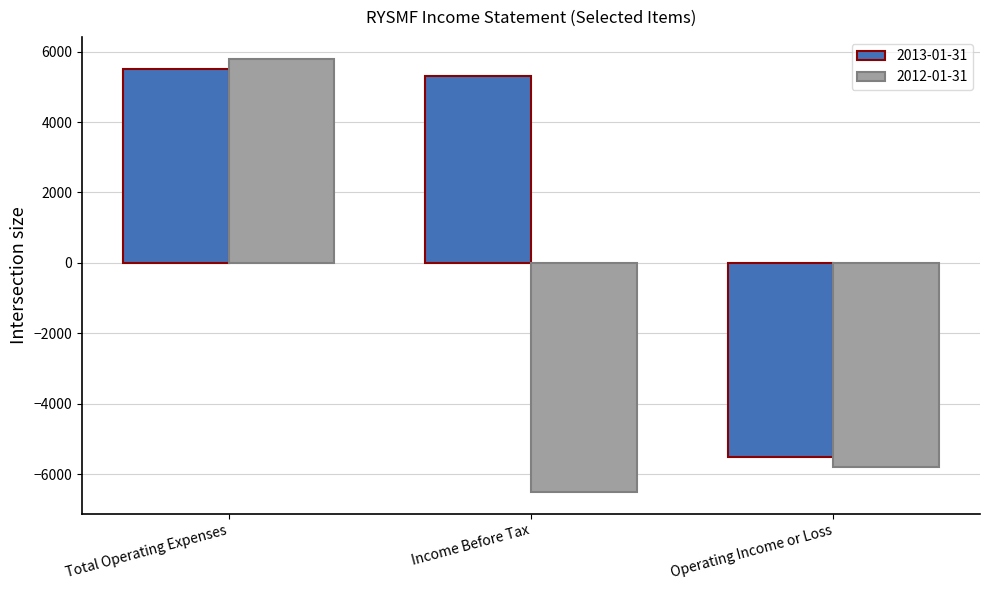

Reading left to right, extract all data points from this chart.

2013-01-31: Total Operating Expenses=5500	Income Before Tax=5300	Operating Income or Loss=-5500
2012-01-31: Total Operating Expenses=5800	Income Before Tax=-6500	Operating Income or Loss=-5800